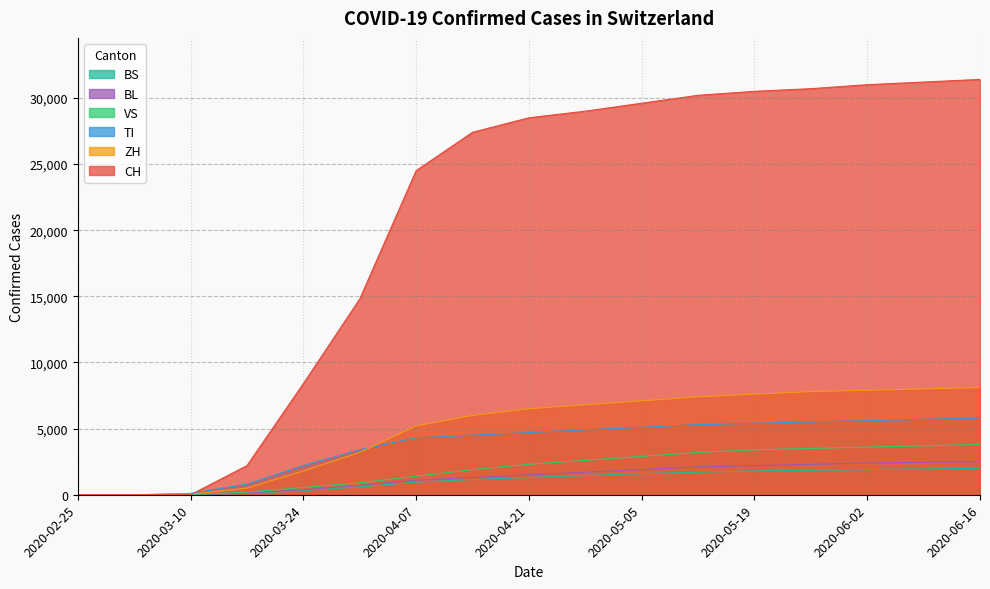

How many categories are shown in the chart?

17